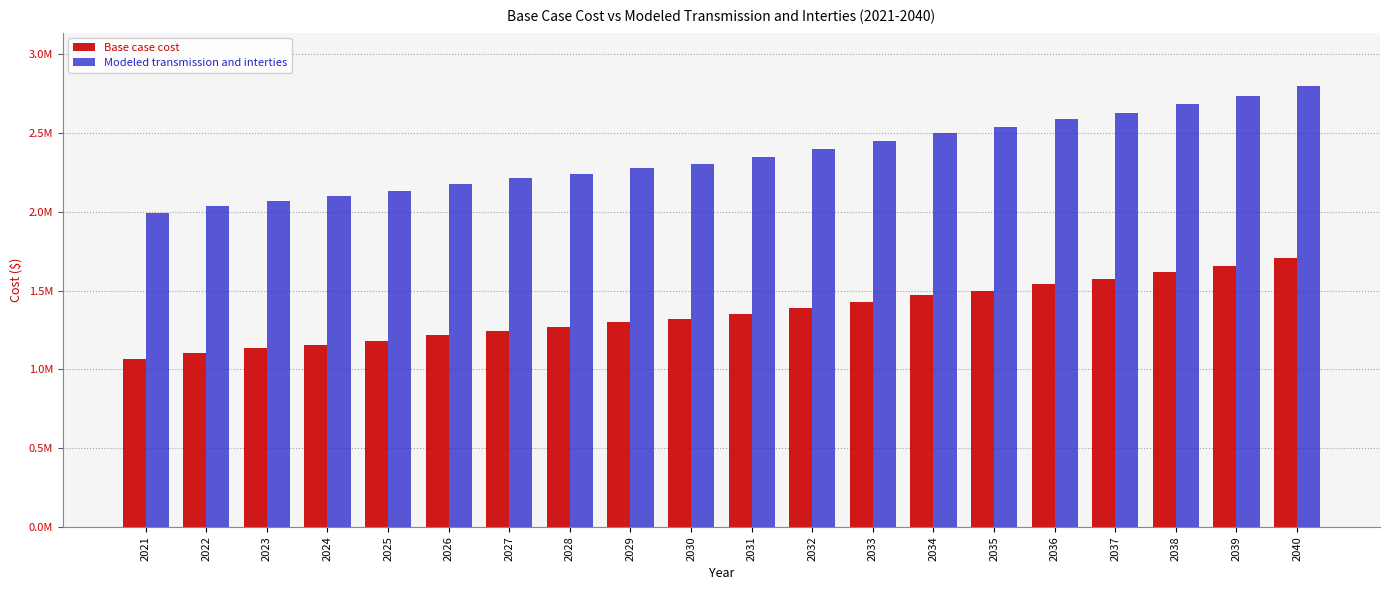

Reading left to right, extract all data points from this chart.

Base case cost: 1067520.2	1103744.4	1133559.5	1156469.6	1183114.8	1216467.4	1243600.1	1267924.6	1298849.6	1317594.9	1352026.9	1389348.8	1428069.4	1470908.4	1500043.8	1542975.4	1572335.6	1616834.8	1655788.2	1707250.2
Modeled transmission and interties: 1990426.4	2037826.2	2069532.7	2101081.8	2133055.4	2177078.7	2213745.3	2243030.6	2279891.2	2302351.3	2347756.1	2396837.7	2447711.5	2499386.4	2538924.6	2590687.1	2630536.1	2688522.4	2735755.9	2802316.5